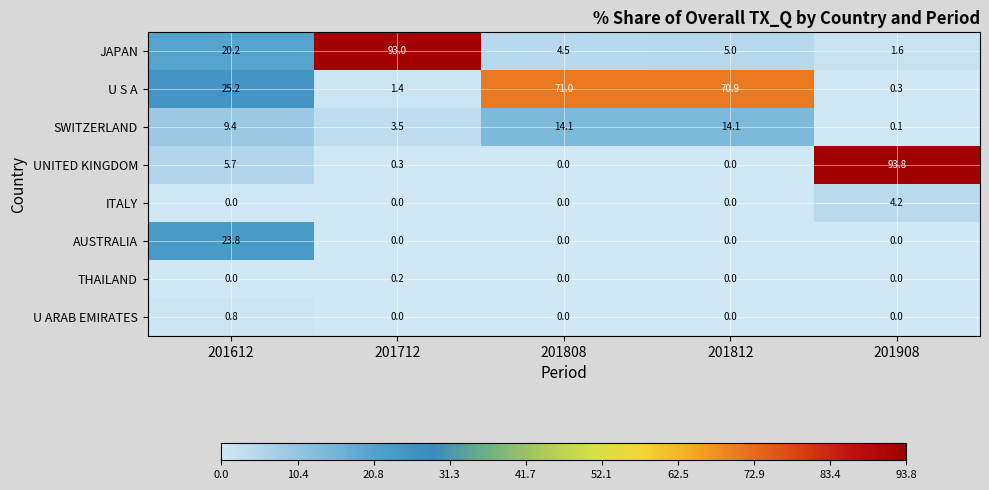

Where does the JAPAN series first go above 5?

201612